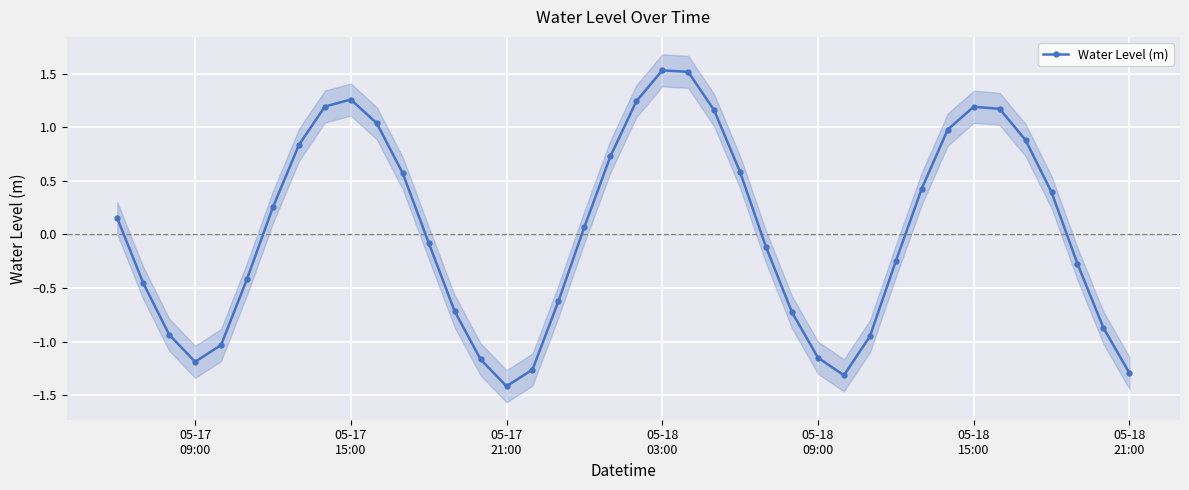

What is the highest value of the Water Level (m) series?

1.5